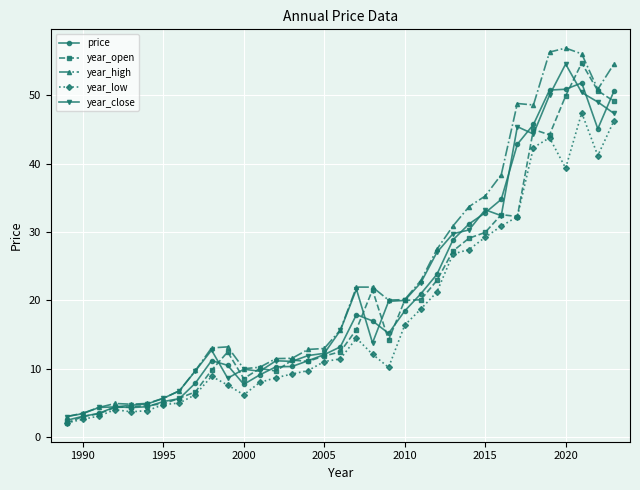

What is the value of the year_open point at the 1st from the left?

2.1